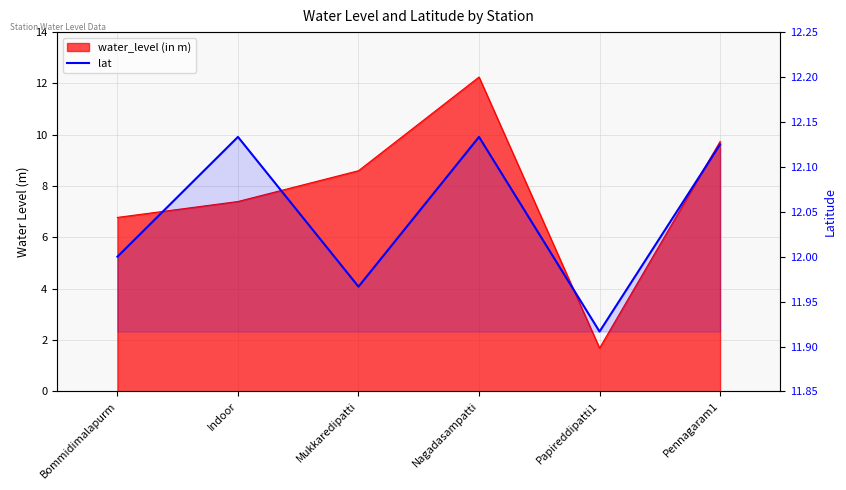

True or false: the data shows 17.7 at Mukkaredipatti.

False